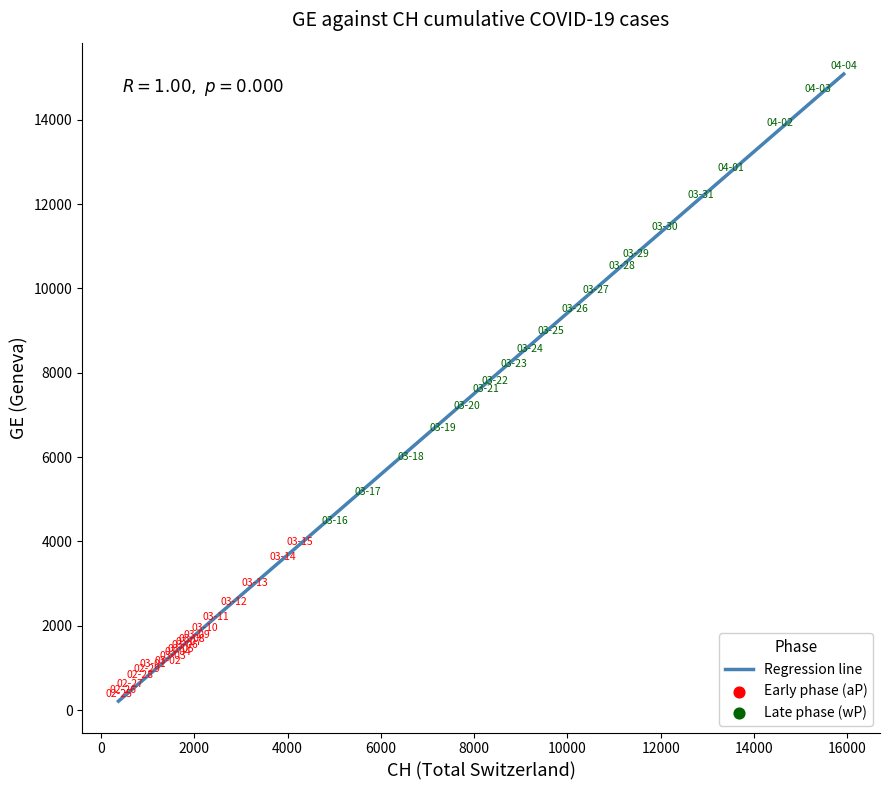

What is the greatest value displayed?

15082.2